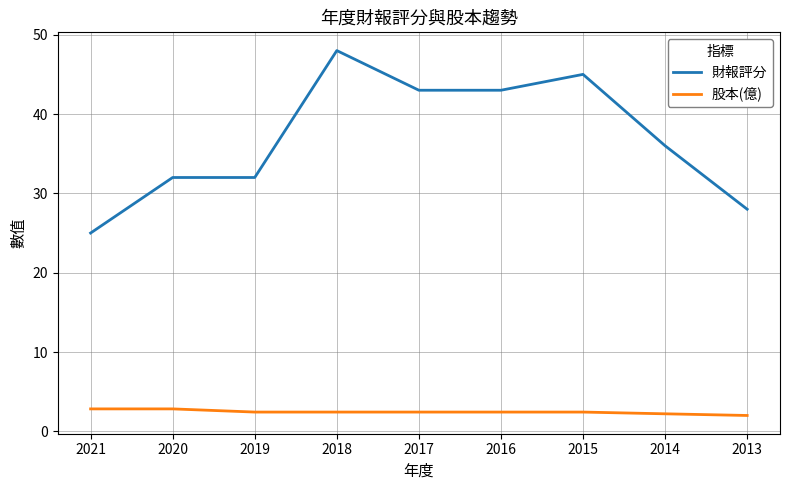

The value of 財報評分 at 2019 is 19.6. True or false?

False